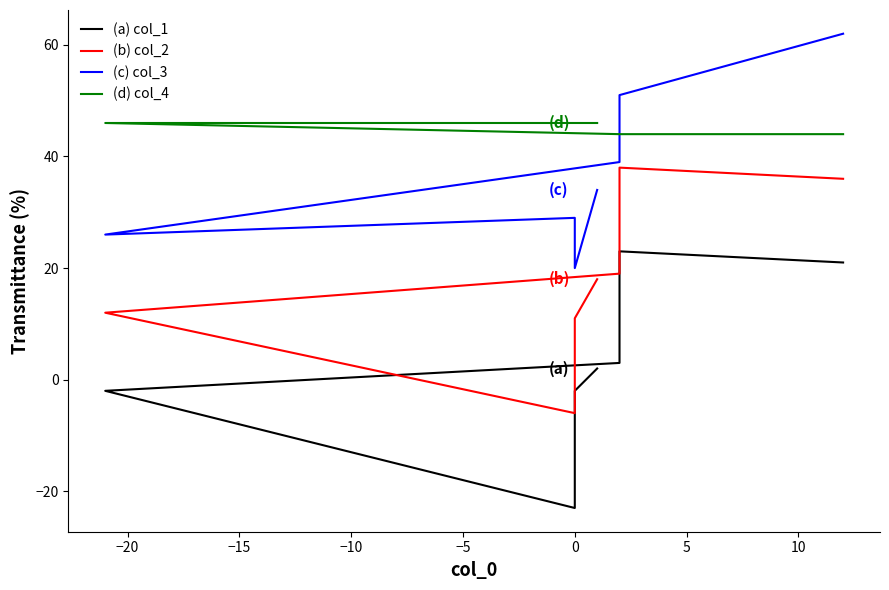

What is the difference between the maximum and second lowest values in the (a) col_1 series?

25